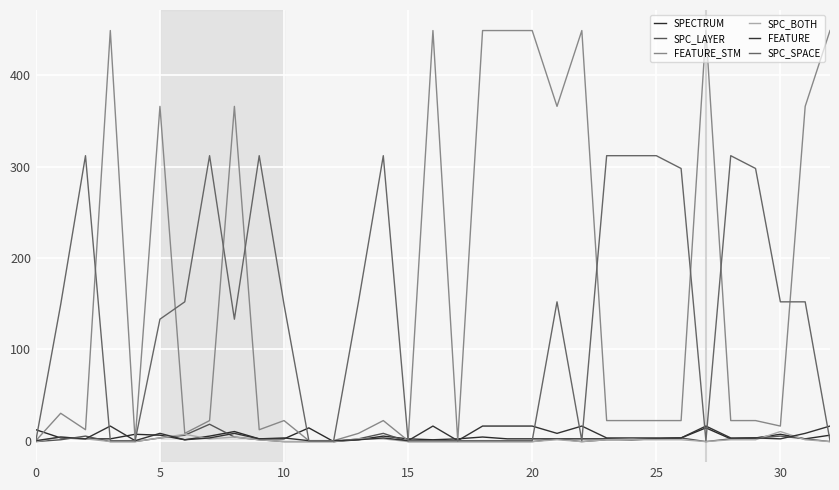

What is the value of the FEATURE_STM point at the 17th from the left?

449